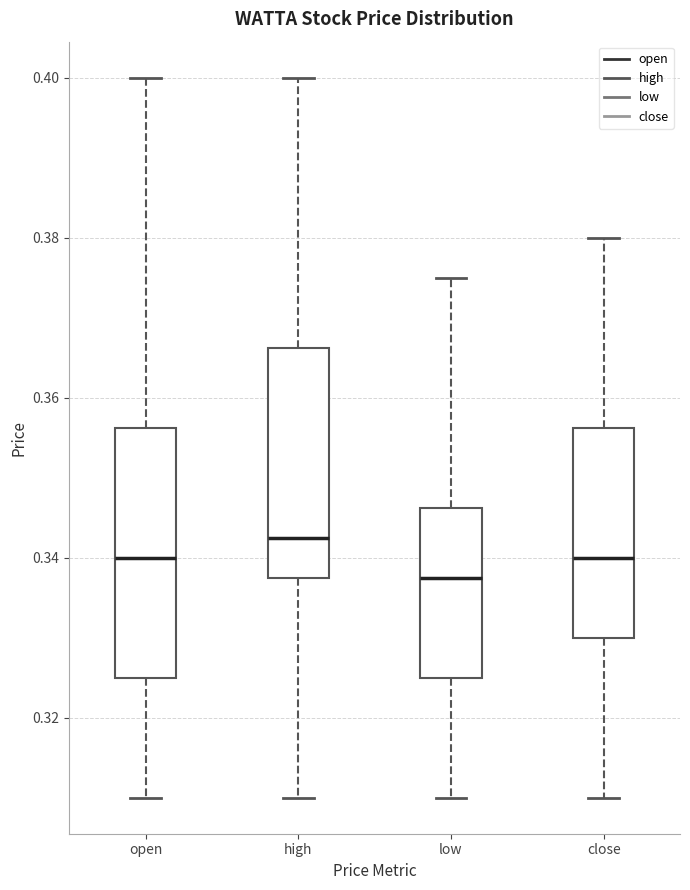

Reading left to right, read every box against the y-axis: the position of its median line, the range the box covers, and the ends of its whiskers. The values are not printed on the chart, so give them approximately, as read against the axis.

open: median 0.340, box 0.326 to 0.356, whiskers 0.310 to 0.400
high: median 0.342, box 0.338 to 0.366, whiskers 0.310 to 0.400
low: median 0.338, box 0.326 to 0.346, whiskers 0.310 to 0.376
close: median 0.340, box 0.330 to 0.356, whiskers 0.310 to 0.380